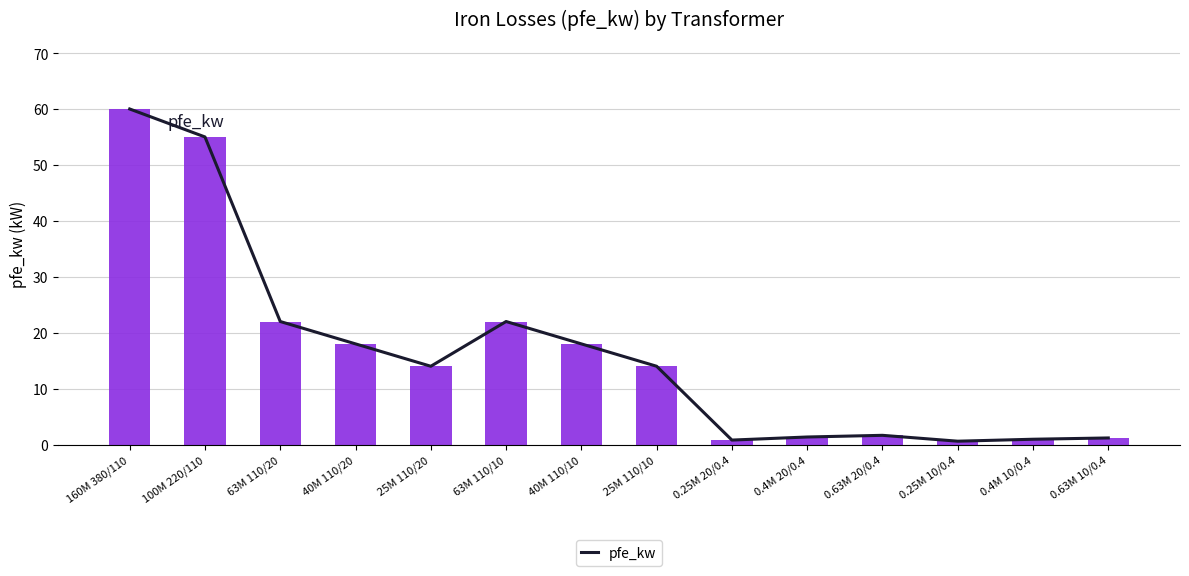

What is the sum of the values at 100M 220/110 and 0.4M 20/0.4?

56.4